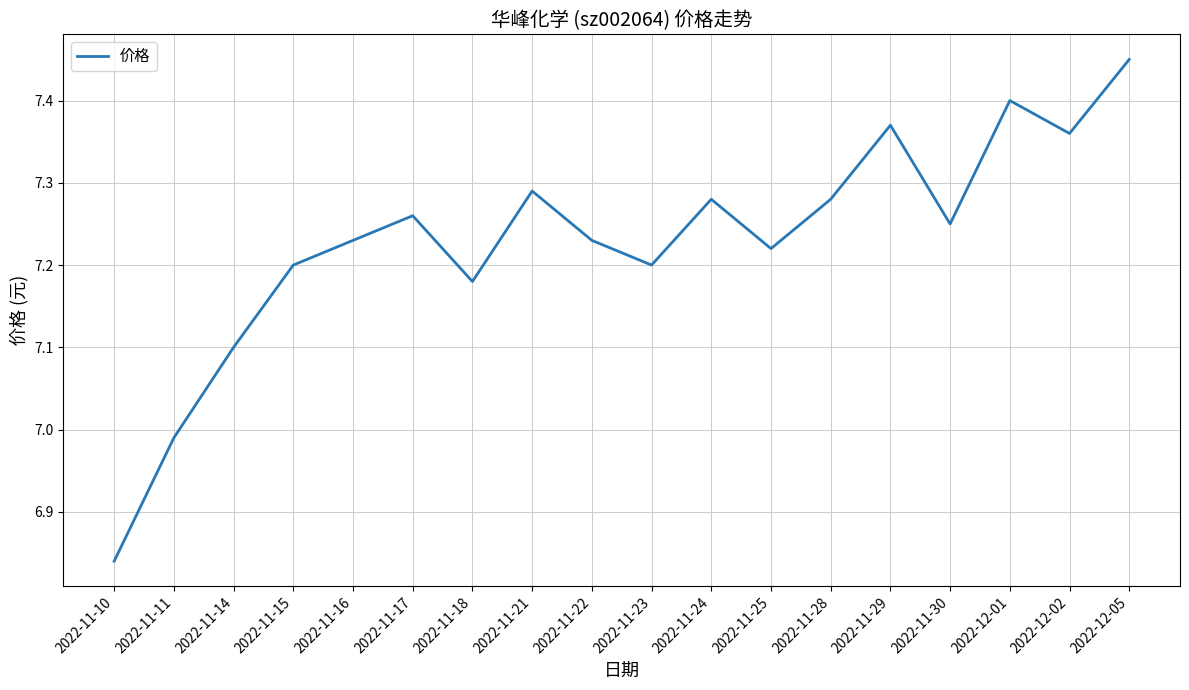

Between 2022-11-23 and 2022-11-29, which is larger?

2022-11-29